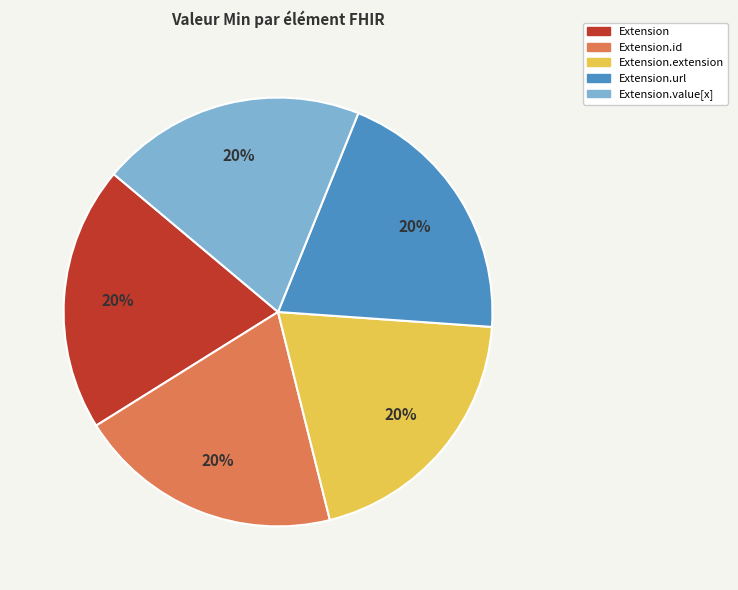

Is there a majority slice in this chart?

No